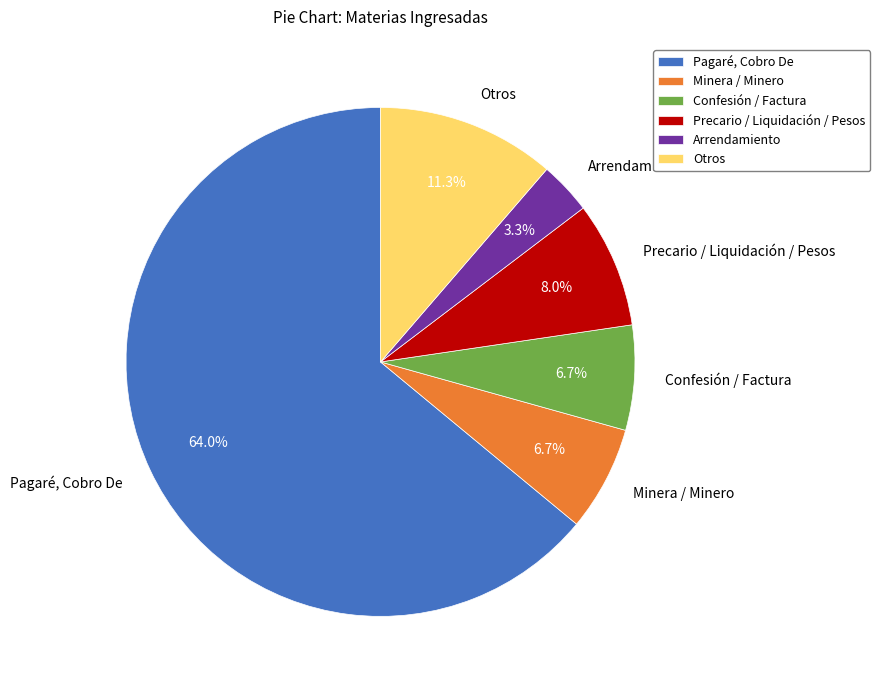

Which category has the biggest portion of the pie?

Pagaré, Cobro De